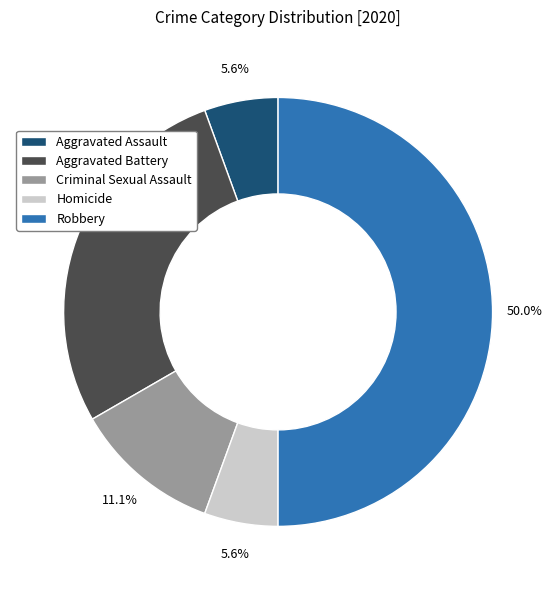

Which has a higher value, Criminal Sexual Assault or Robbery?

Robbery